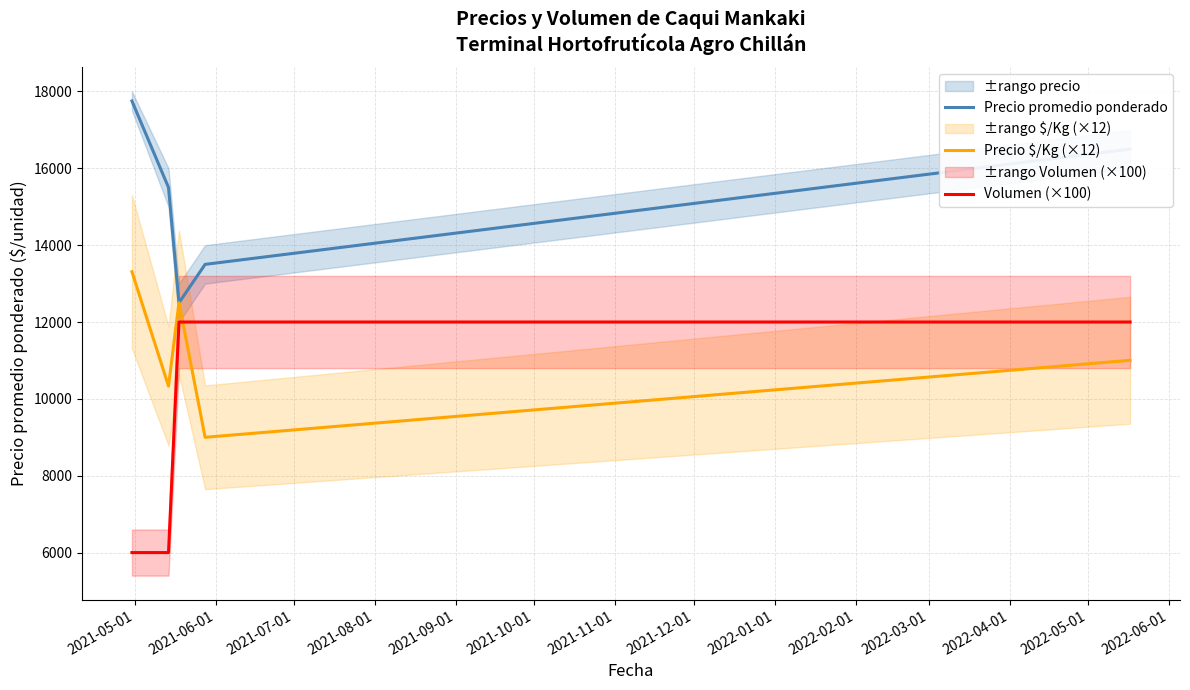

Which series has the largest total across all categories?

Precio promedio ponderado